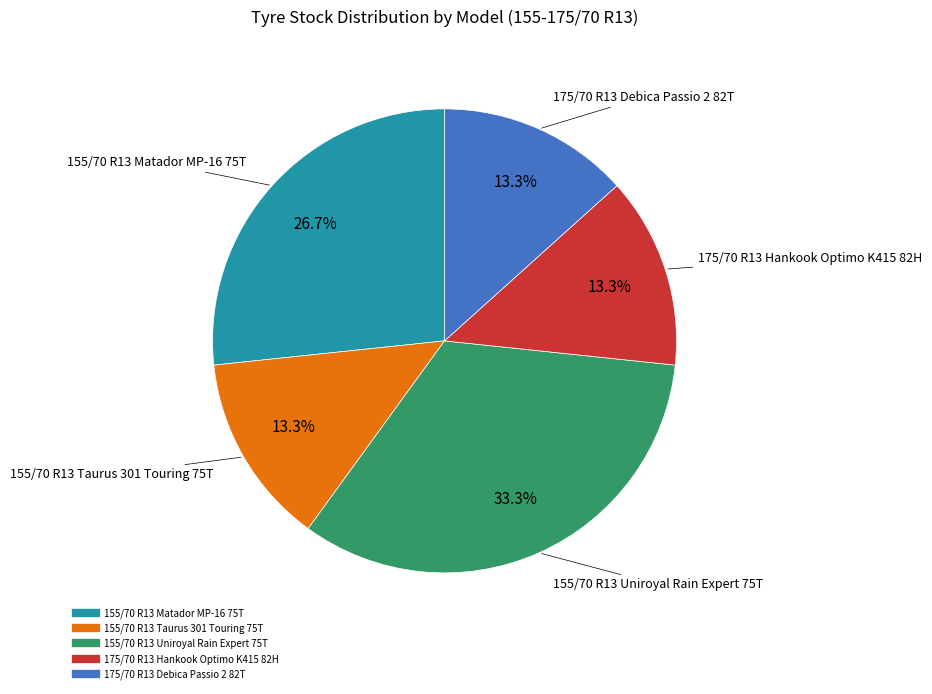

Does 175/70 R13 Debica Passio 2 82T represent more than half of the total?

No